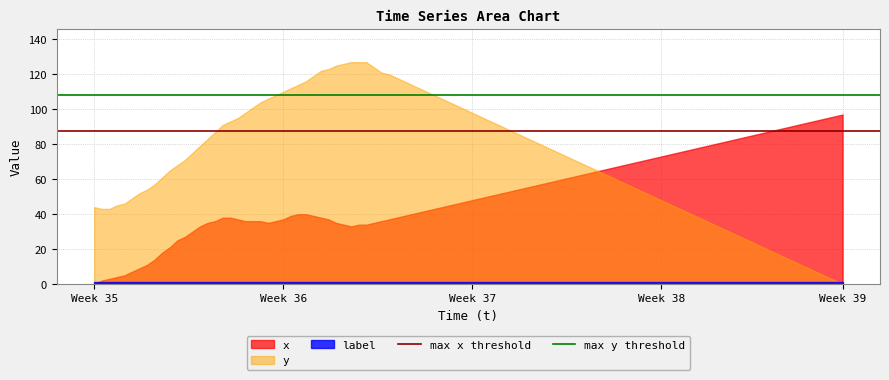

Which series has the largest total across all categories?

y